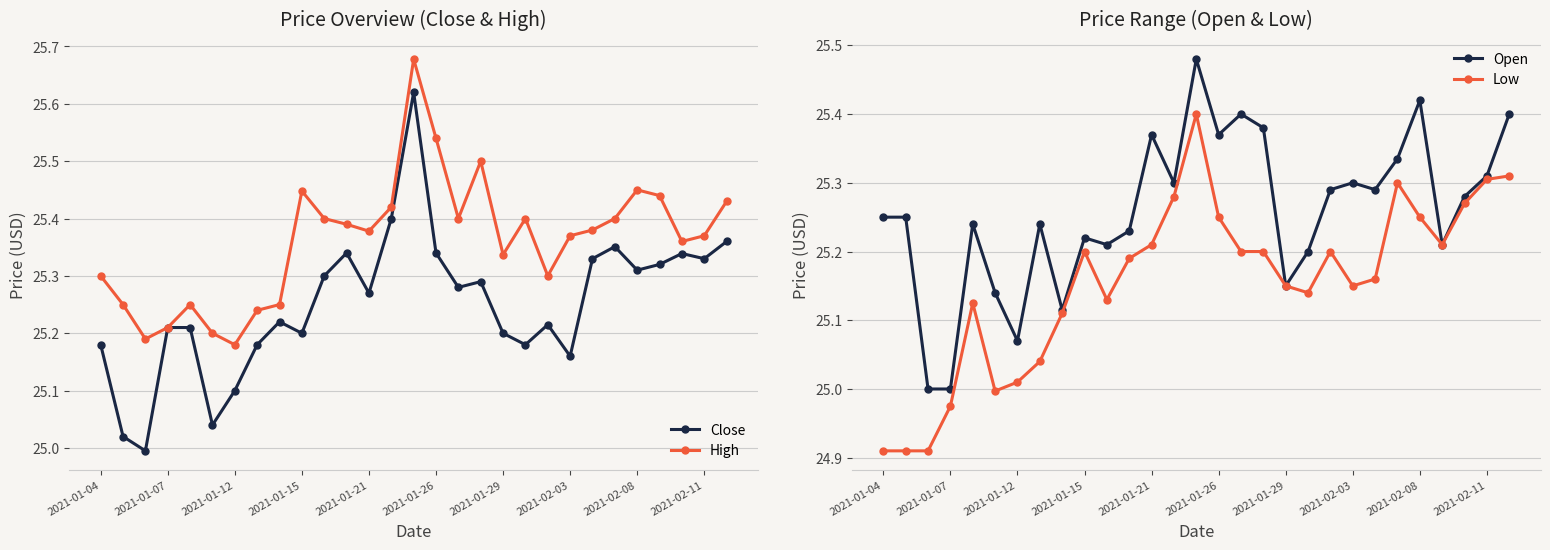

Which series has the largest total across all categories?

High